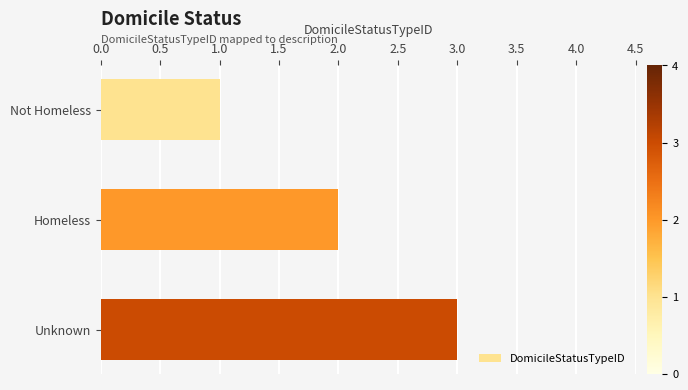

What is the difference between the maximum and minimum values?

2